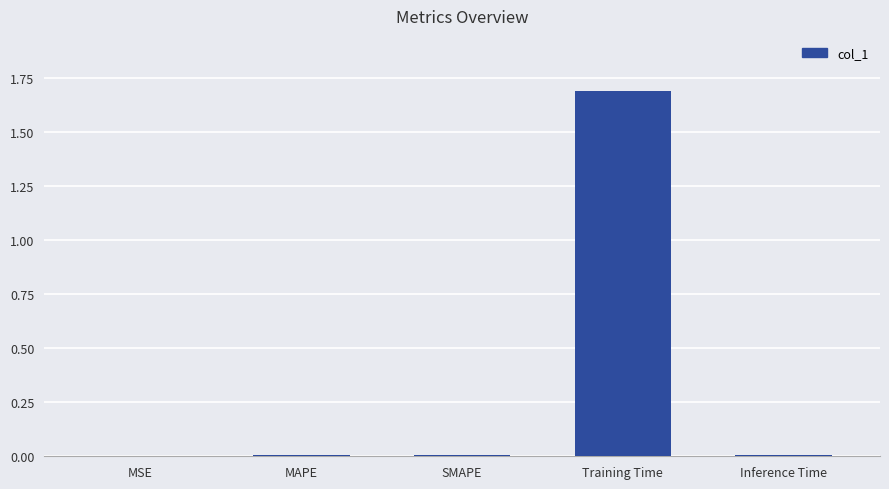

What is the greatest value displayed?

1.7